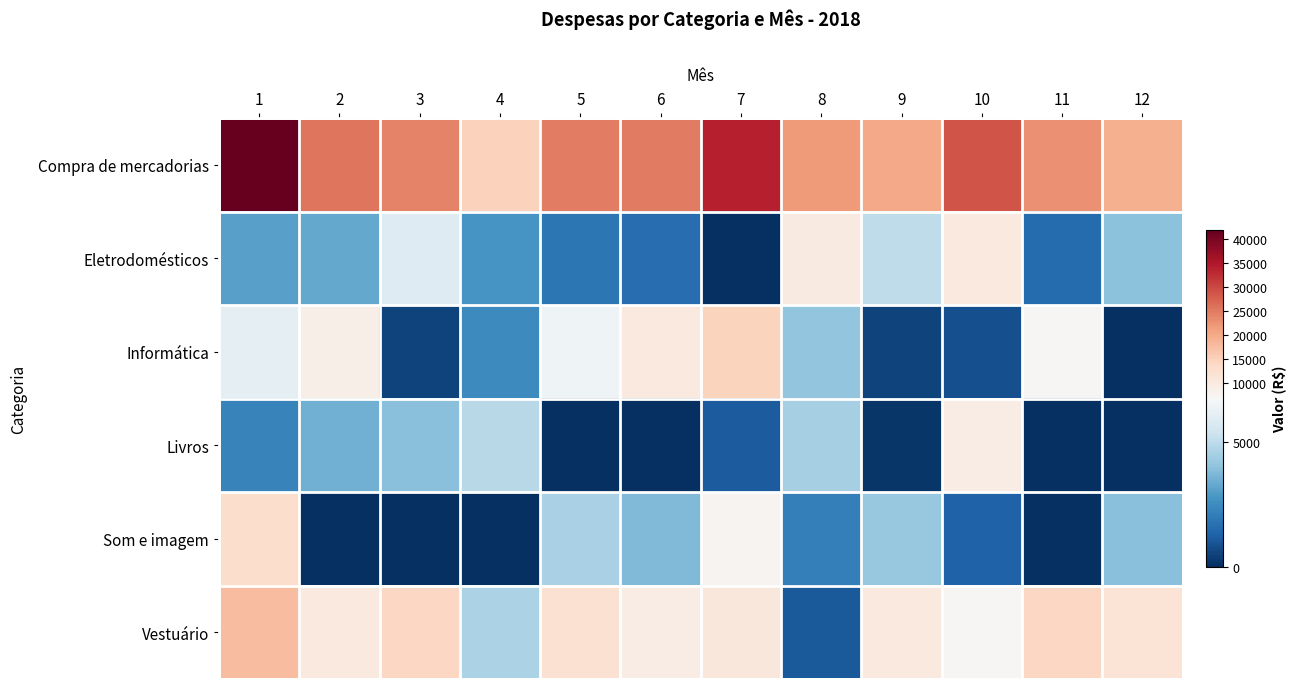

What is the difference between the highest and lowest values at 6?

24927